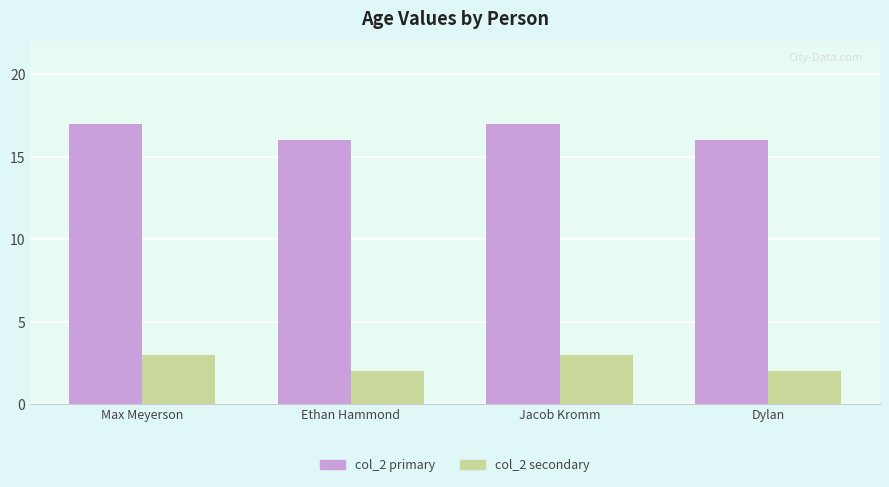

How many groups of bars are there?

4